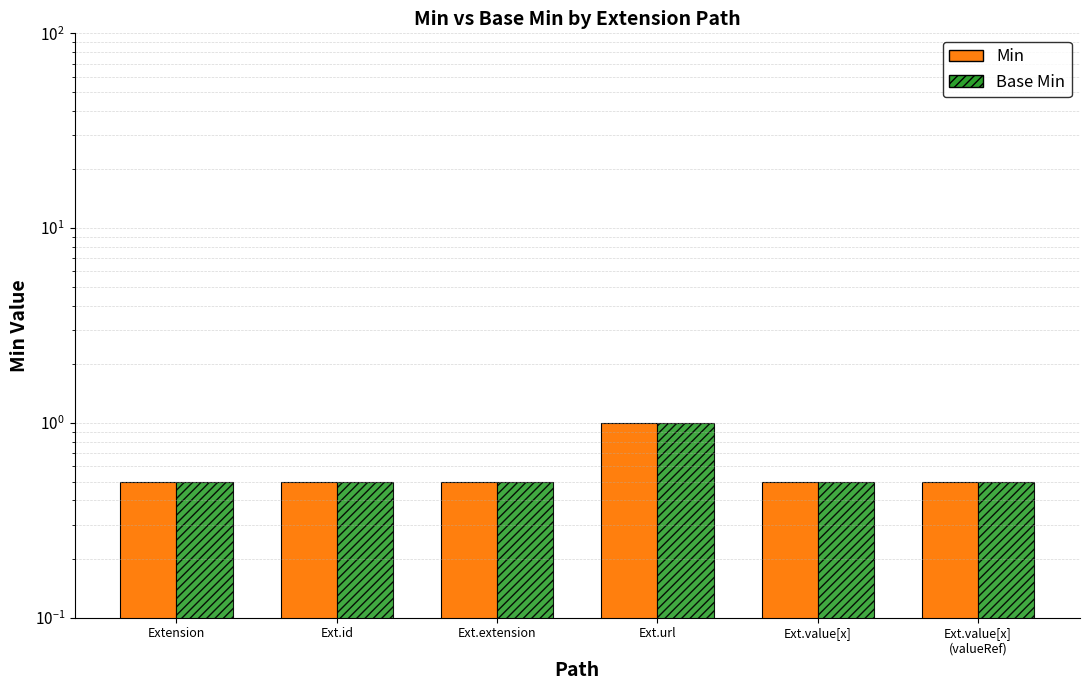

The Min series shows 0.5 at Extension. True or false?

True